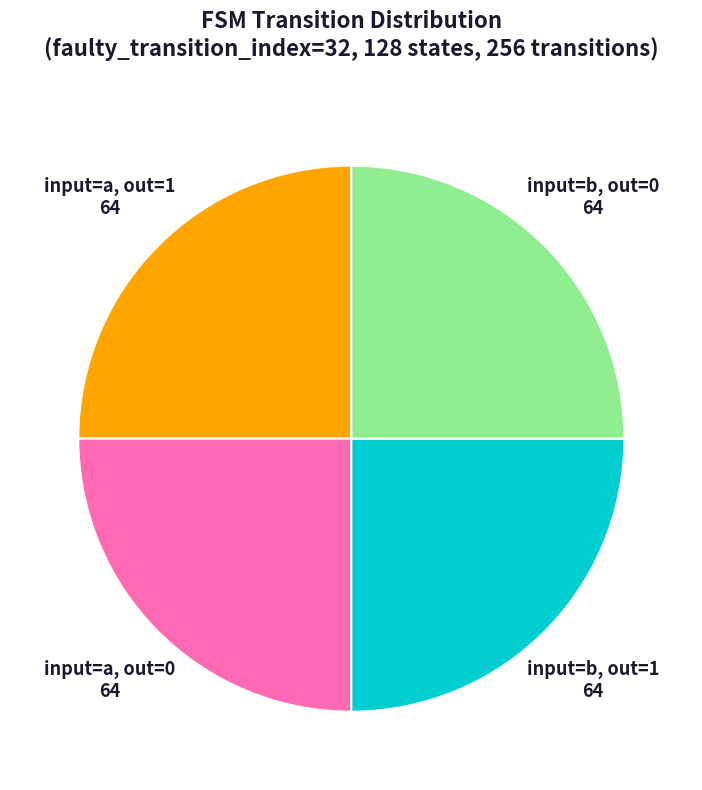

Count the number of slices in the pie.

4